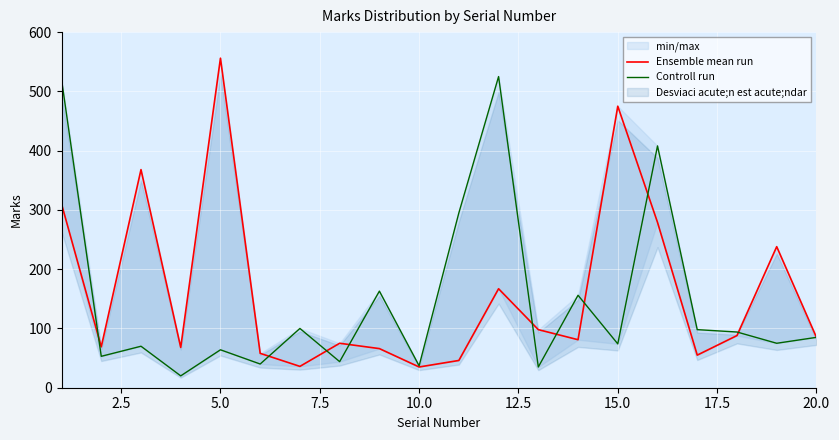

Reading left to right, transcribe all the data shown in this chart.

Ensemble mean run: 310	69	368	68	556	58	36	75	66	35	46	167	98	81	475	279	55	88	238	85
Controll run: 520	53	70	20	64	40	100	44	163	37	295	525	35	156	74	408	98	94	75	85